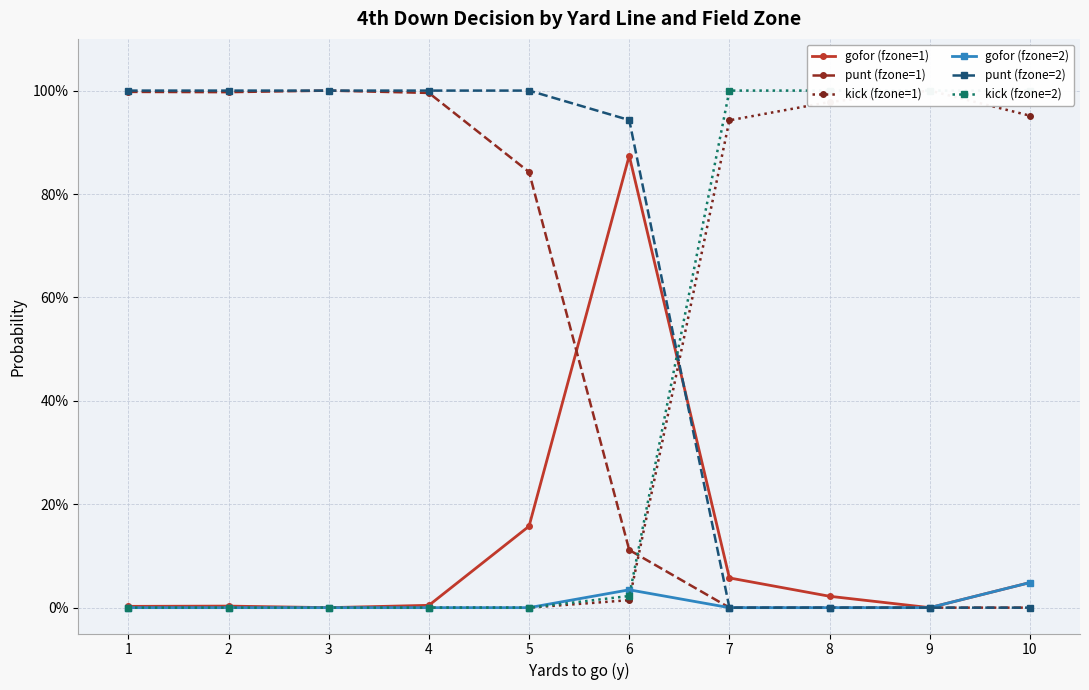

Which series has the largest total across all categories?

punt (fzone=2)